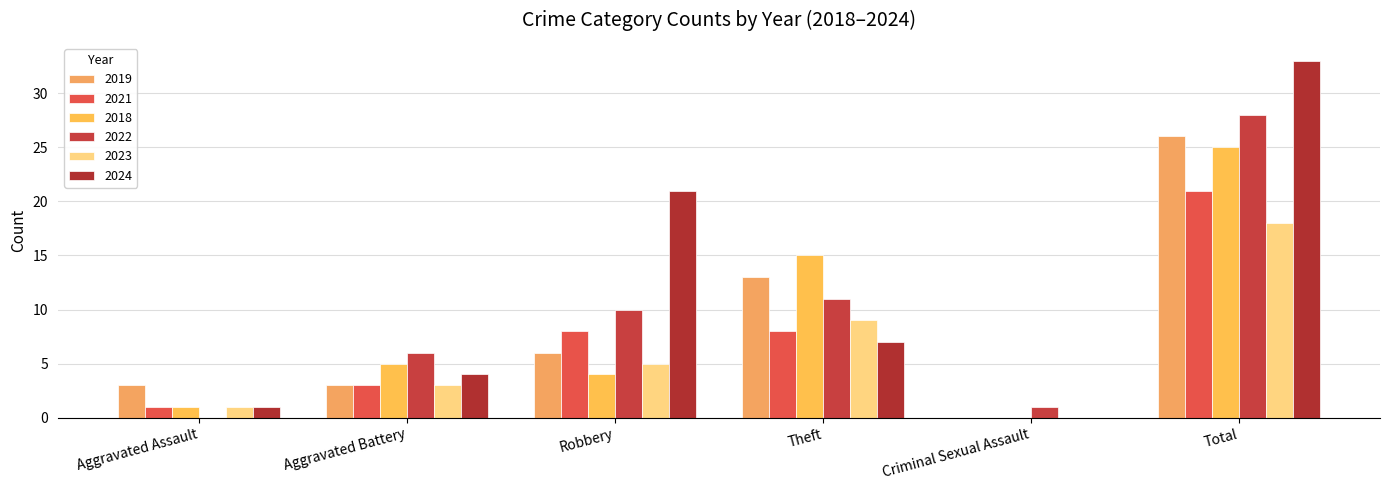

Which category has the lowest value across all series?

Criminal Sexual Assault